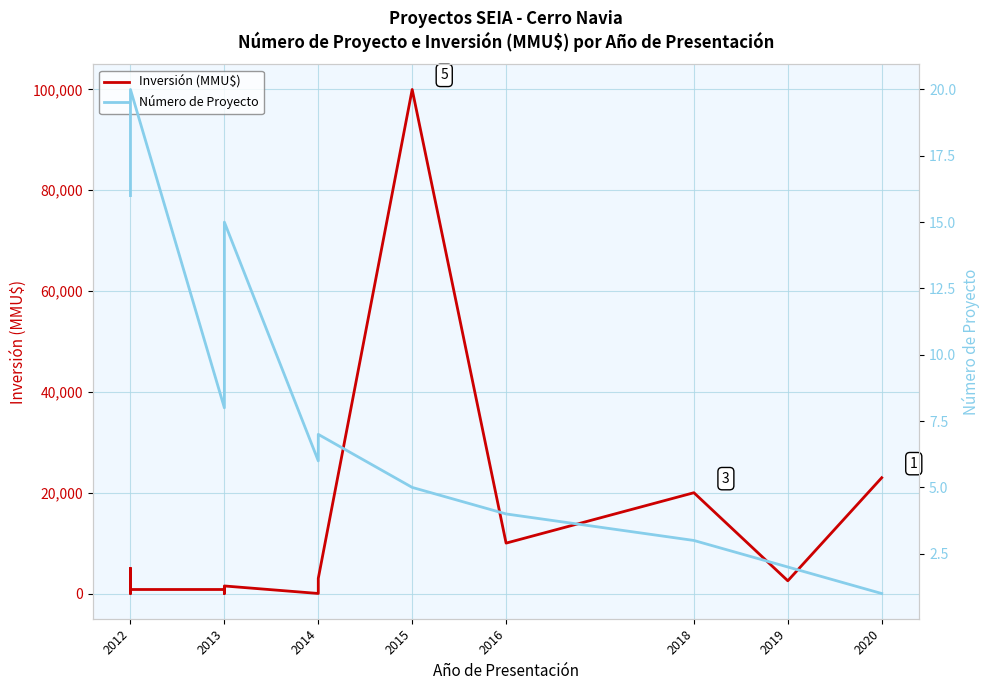

Count the number of categories in the chart.

20